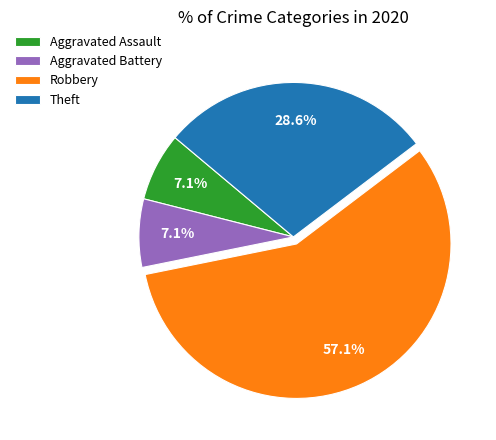

Combined, do Theft and Aggravated Assault account for over 50%?

No